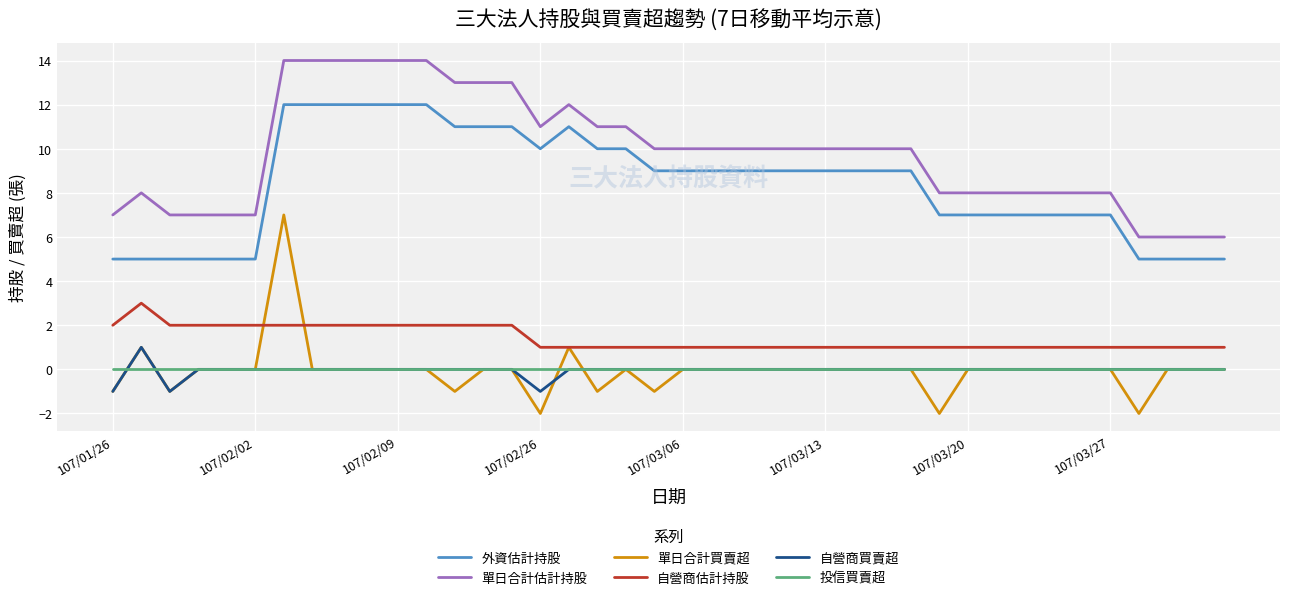

What are all the series names shown in the legend?

外資估計持股, 單日合計估計持股, 單日合計買賣超, 自營商估計持股, 自營商買賣超, 投信買賣超